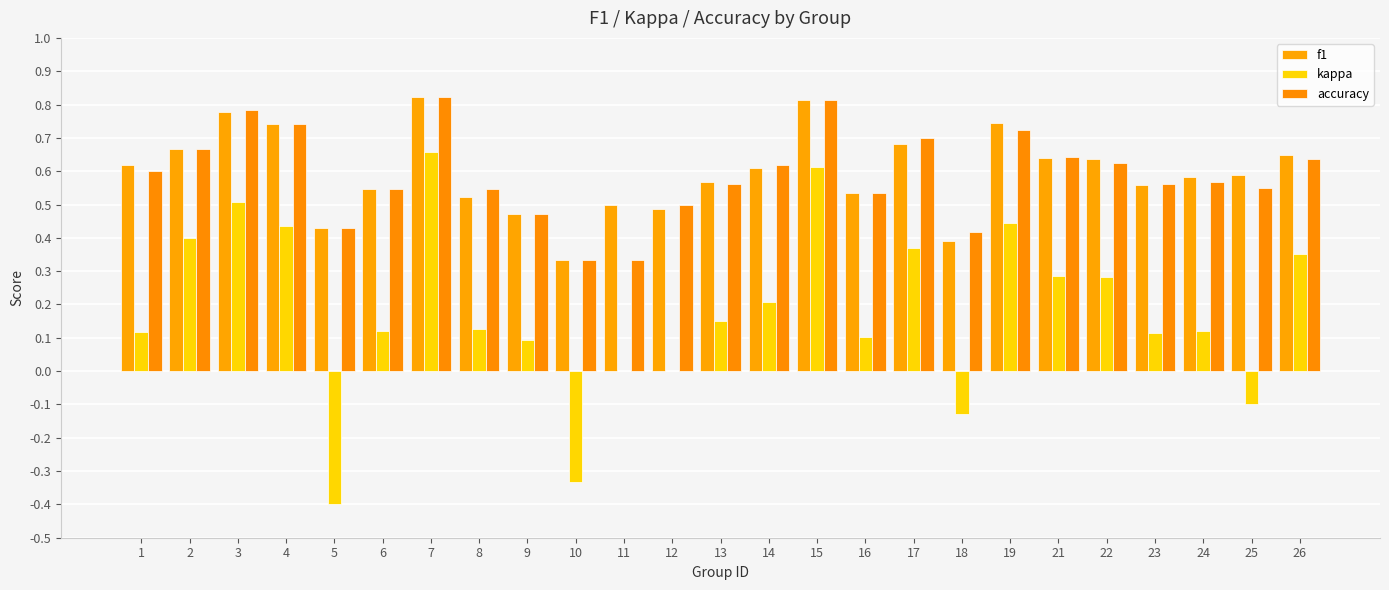

How many categories are shown in the chart?

25